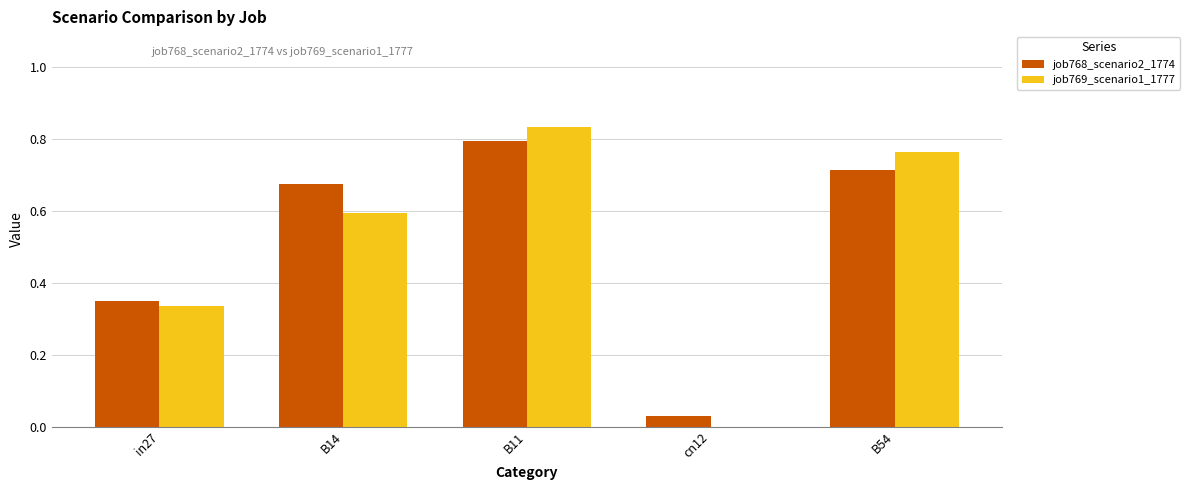

The value of job768_scenario2_1774 at cn12 is 0.0. True or false?

True